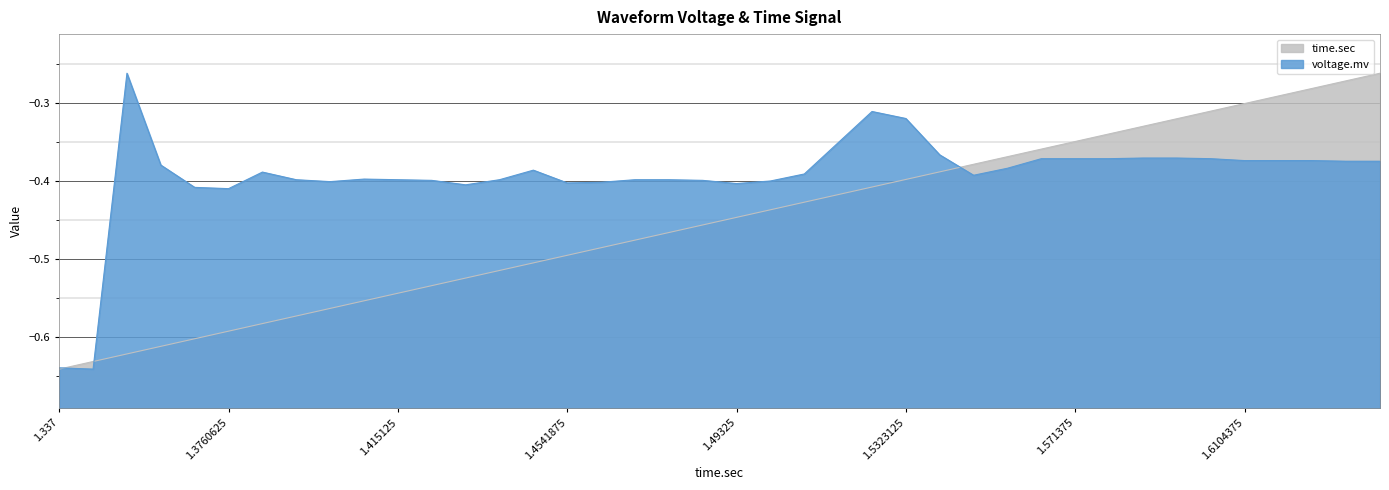

List the series in order of their overall mean, lowest first.

time.sec, voltage.mv